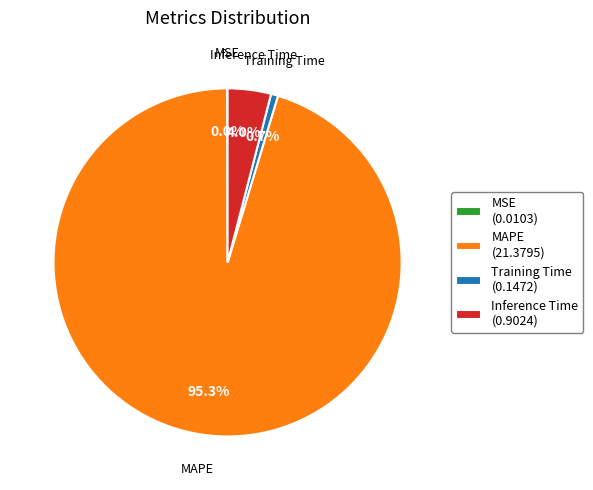

Which category has the biggest portion of the pie?

MAPE